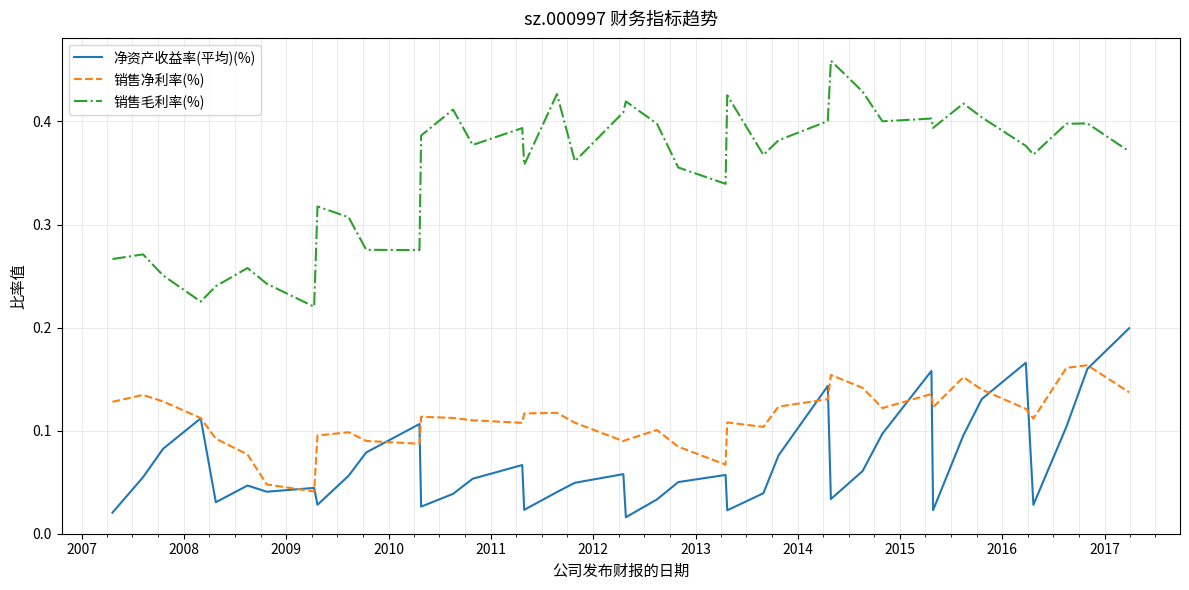

Which series has the widest spread of values?

销售毛利率(%)